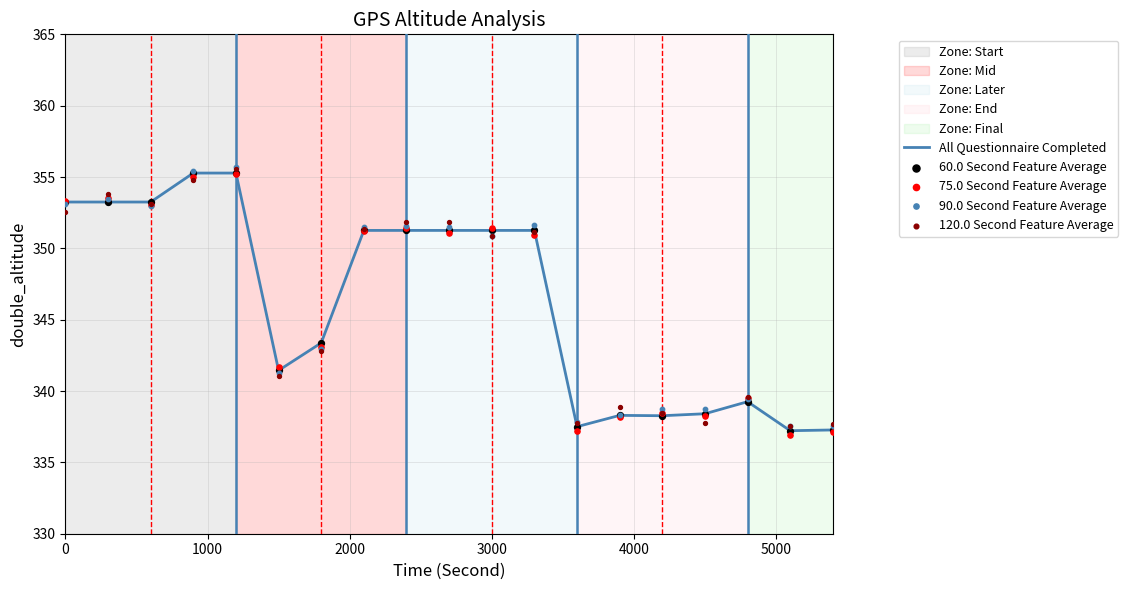

What is the total value across all series at 16?

1697.1